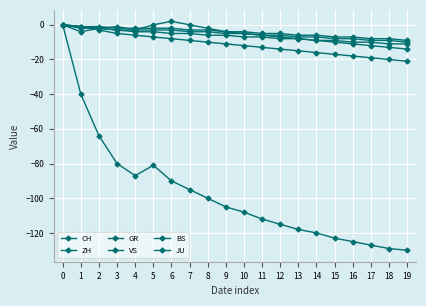

What is the difference between the second highest and second lowest values in the ZH series?

13